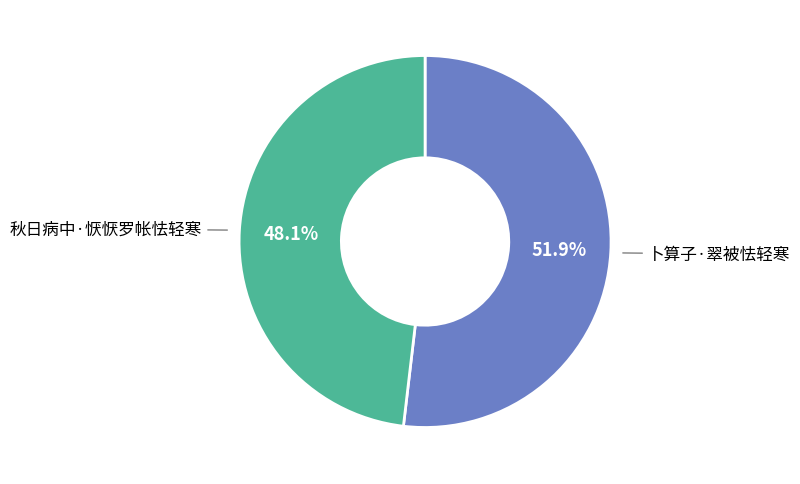

Approximately how many times larger is the value at 卜算子·翠被怯轻寒 compared to 秋日病中·恹恹罗帐怯轻寒?

1.1